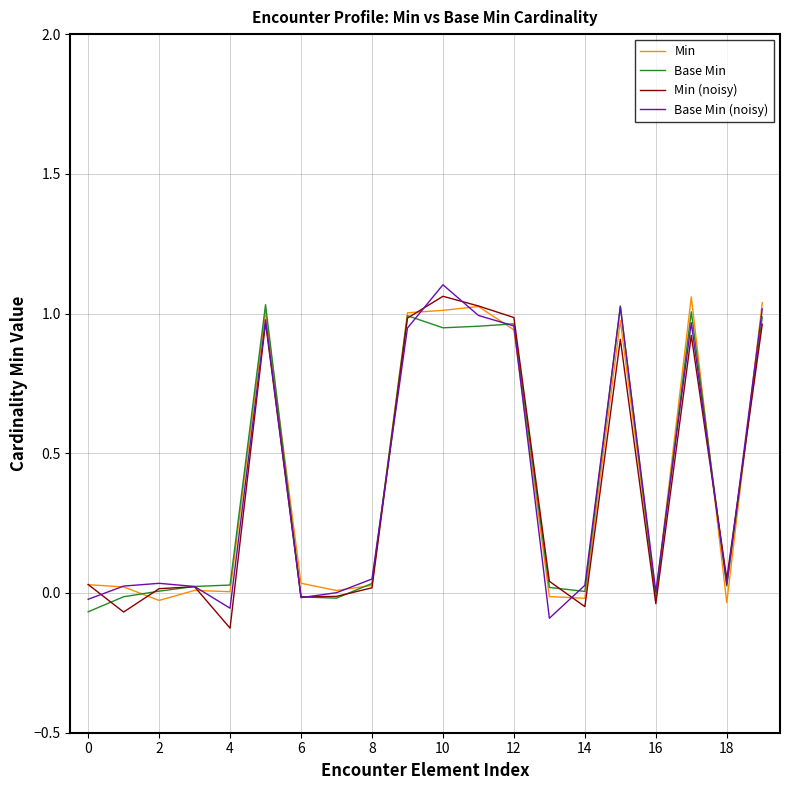

Which category has the highest value in the Min series?

17